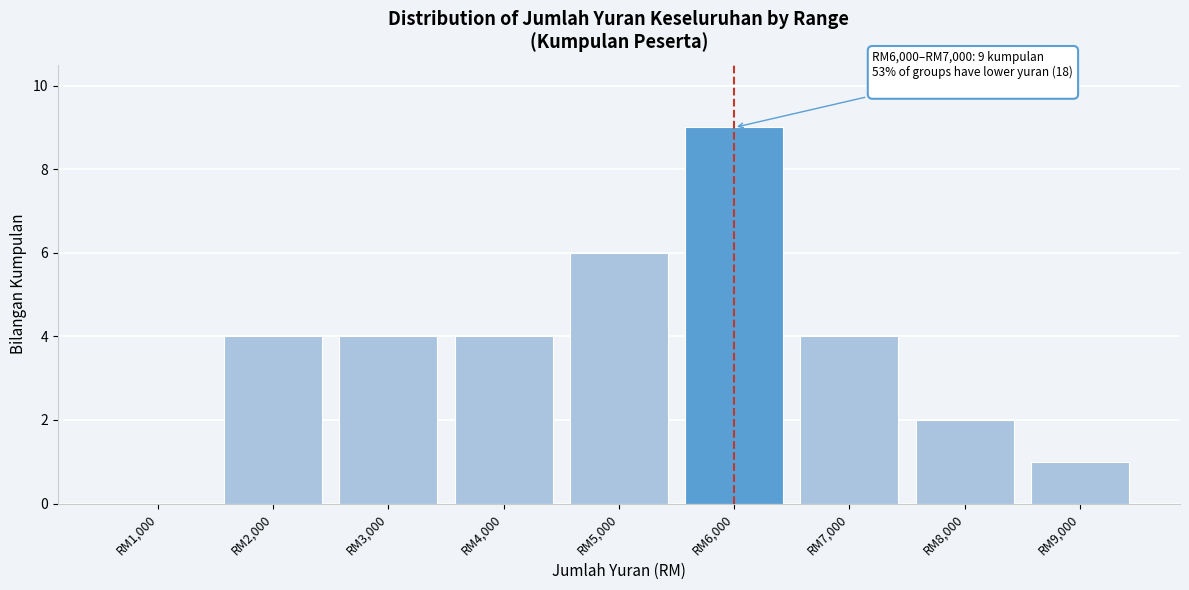

Reading left to right, what are all the values shown in this chart?

RM1,000=0	RM2,000=4	RM3,000=4	RM4,000=4	RM5,000=6	RM6,000=9	RM7,000=4	RM8,000=2	RM9,000=1